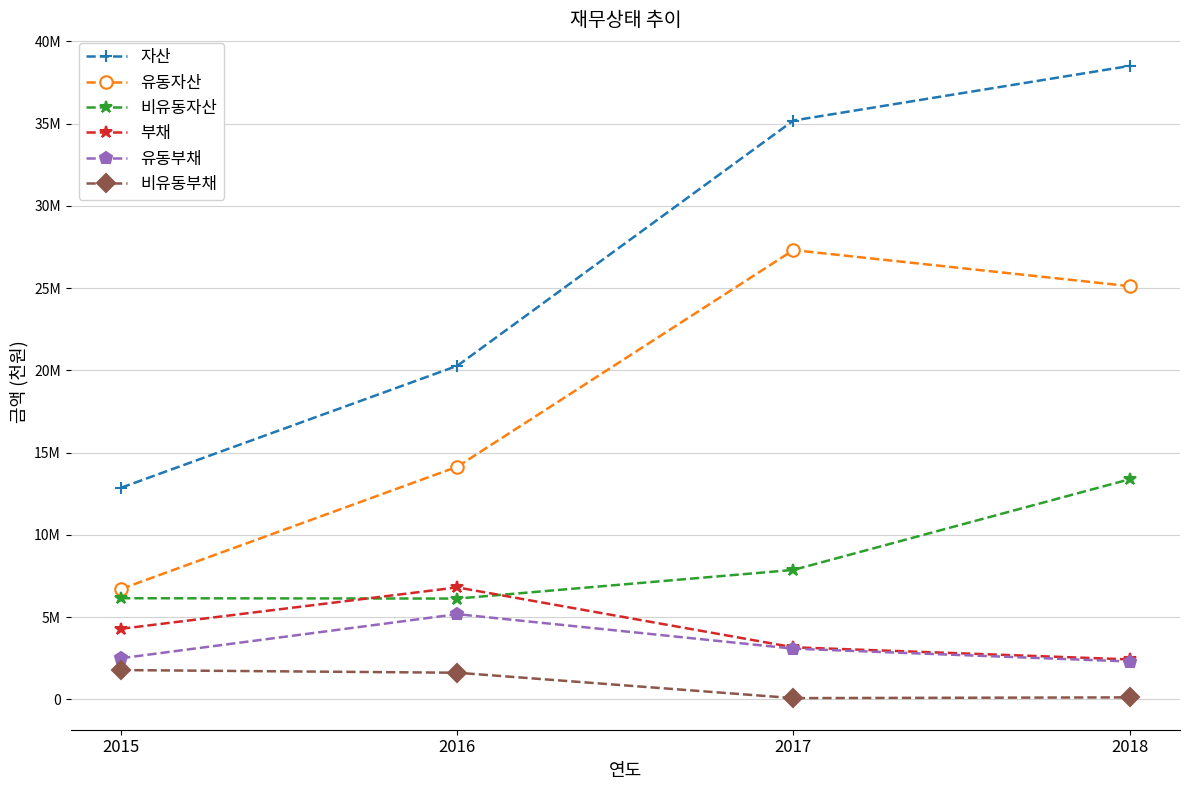

Reading right to left, extract all data points from this chart.

자산: 2018=38500483	2017=35182889	2016=20275321	2015=12868095
유동자산: 2018=25118404	2017=27309391	2016=14143119	2015=6713932
비유동자산: 2018=13382080	2017=7873498	2016=6132201	2015=6154163
부채: 2018=2434741	2017=3171348	2016=6811624	2015=4294391
유동부채: 2018=2307672	2017=3088180	2016=5185596	2015=2507024
비유동부채: 2018=127069	2017=83168	2016=1626027	2015=1787366